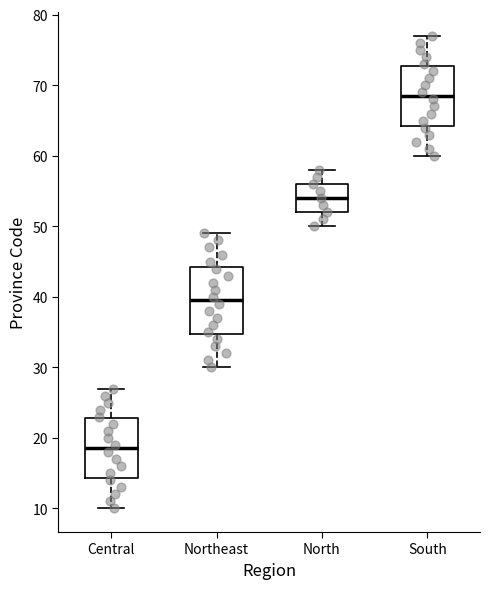

Which box has the highest median line?

South